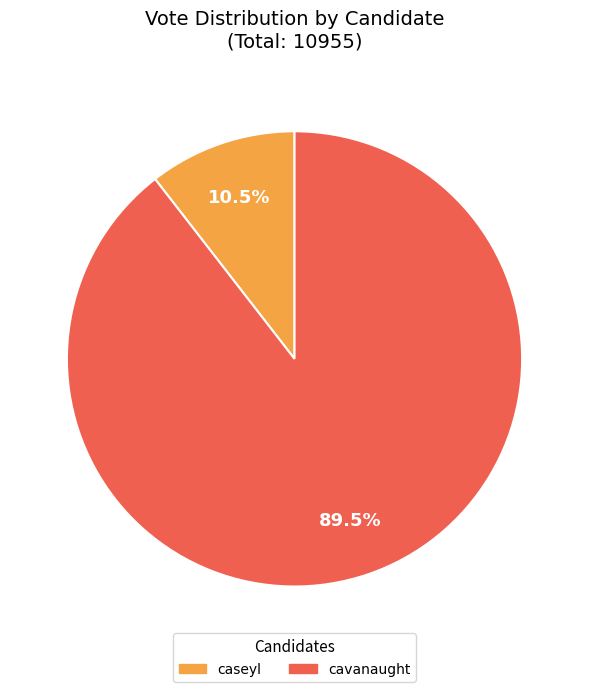

Does any single category account for the majority?

Yes